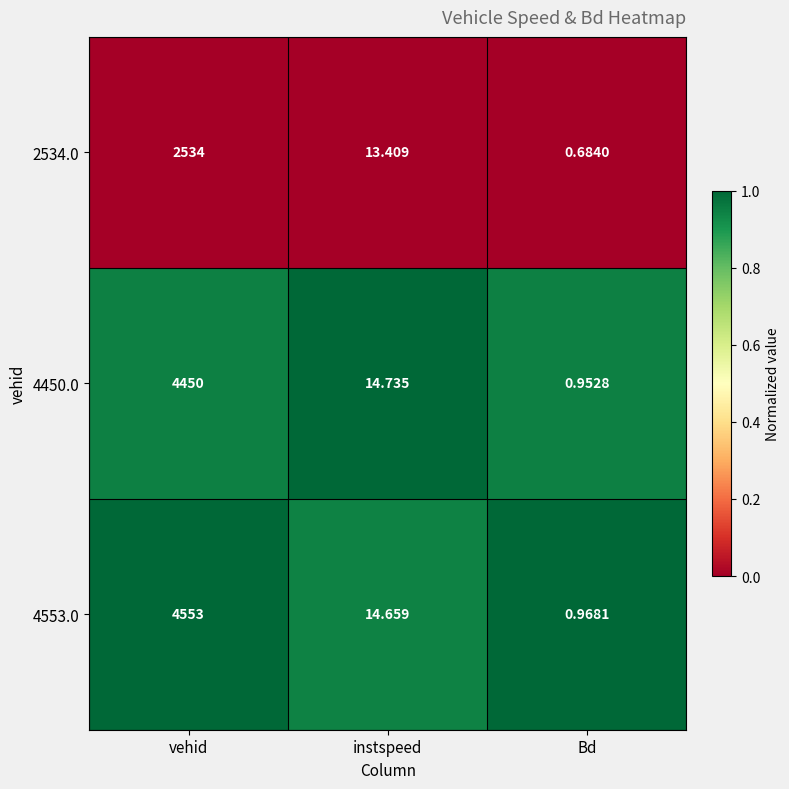

At which category is the sum across all series the highest?

vehid